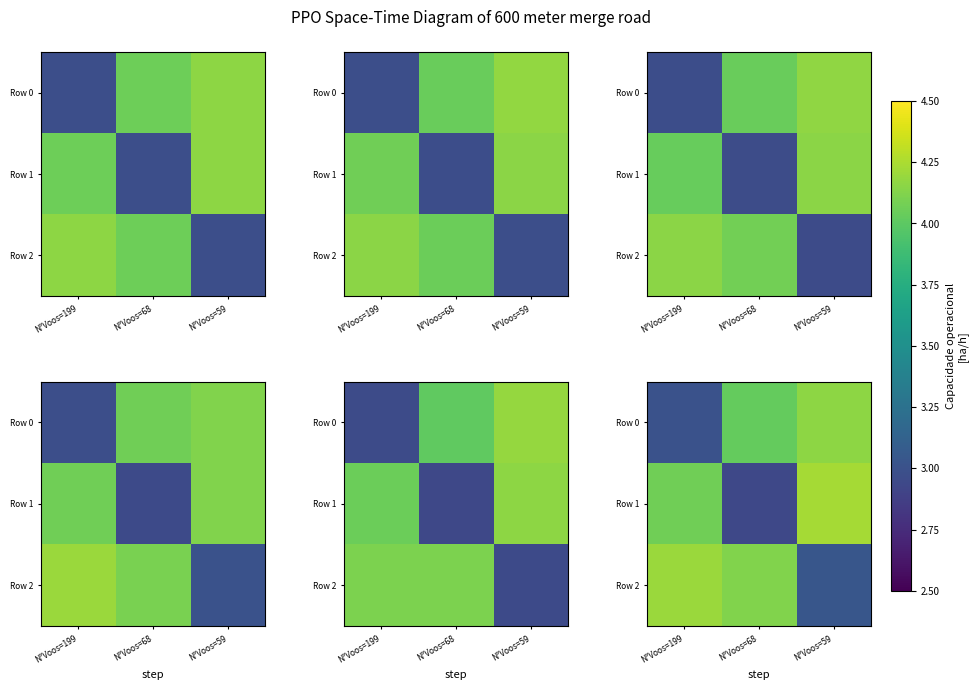

True or false: Row 2 has a value of 7.4 at N°Voos=199.

False